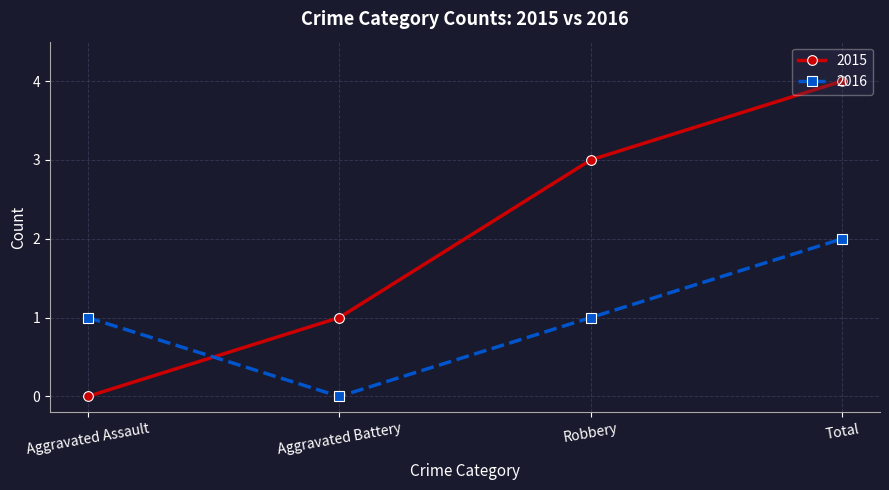

True or false: 2015 has a value of -1 at Aggravated Assault.

False